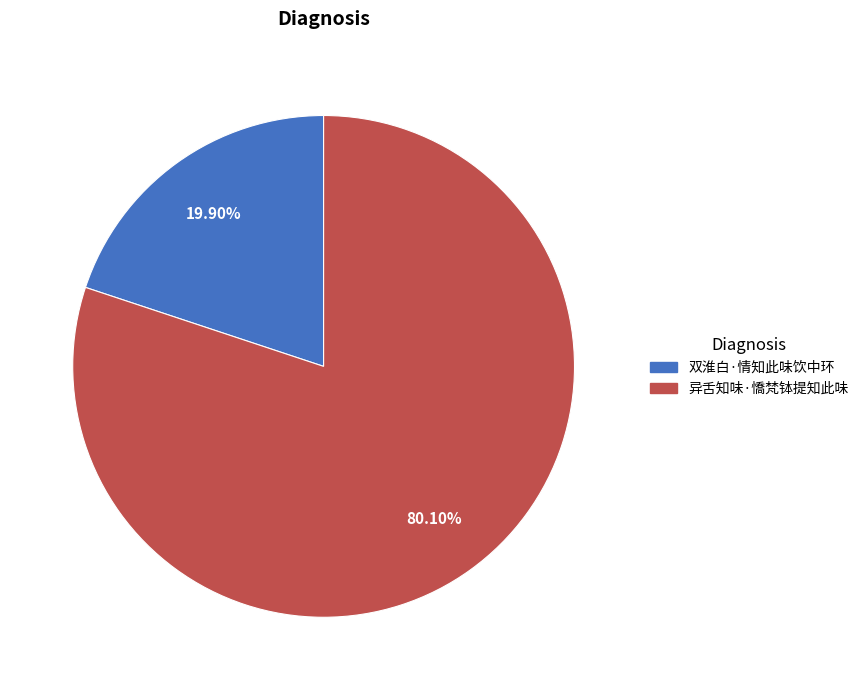

How many slices are in this pie chart?

2